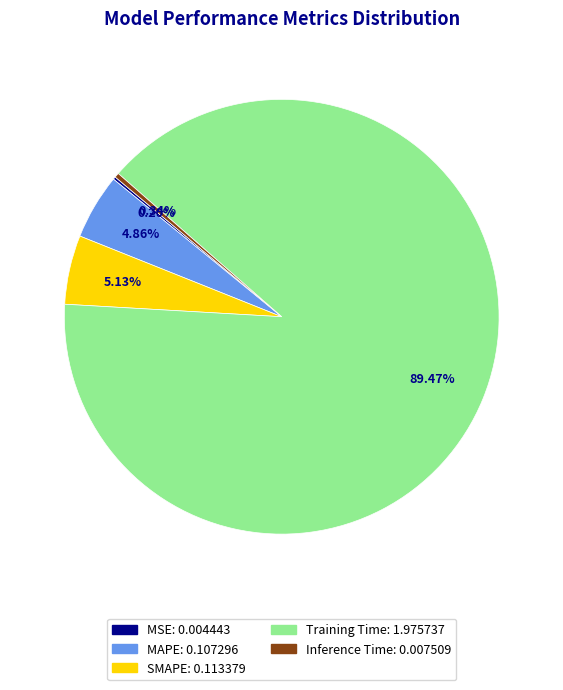

Which slice represents more than half of the pie?

Training Time